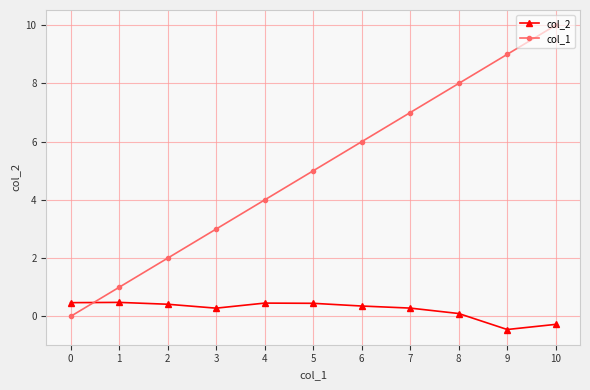

Between 8 and 10, which series saw the biggest shift?

col_1